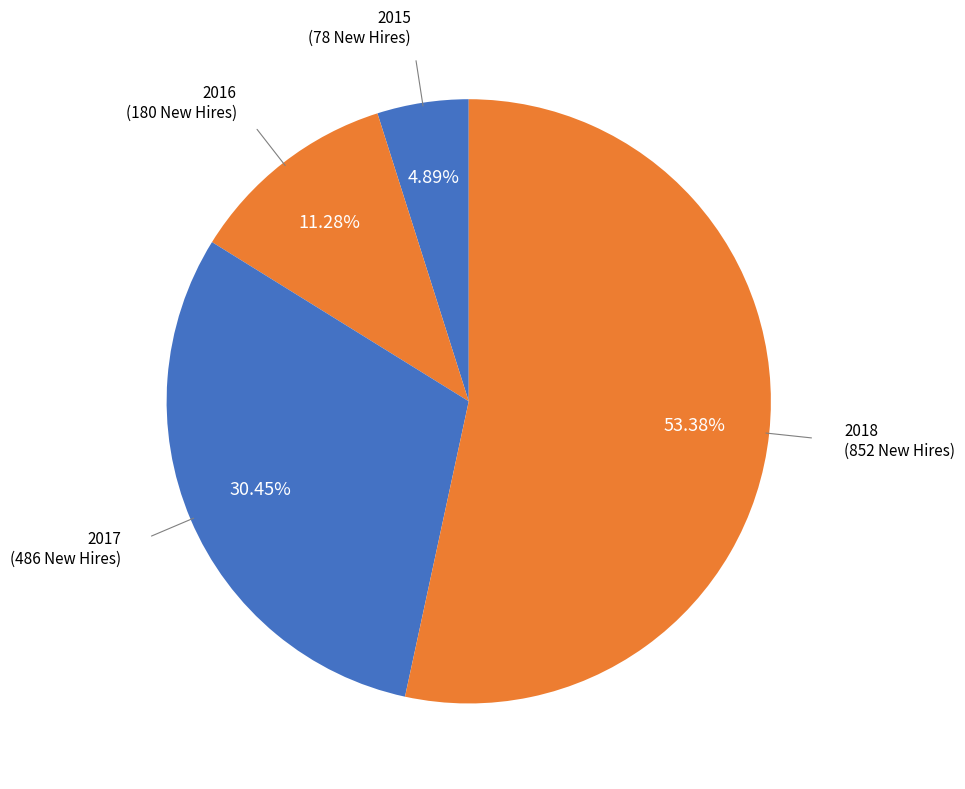

To the nearest percent, what is the difference between the largest and smallest slice percentages?

48%